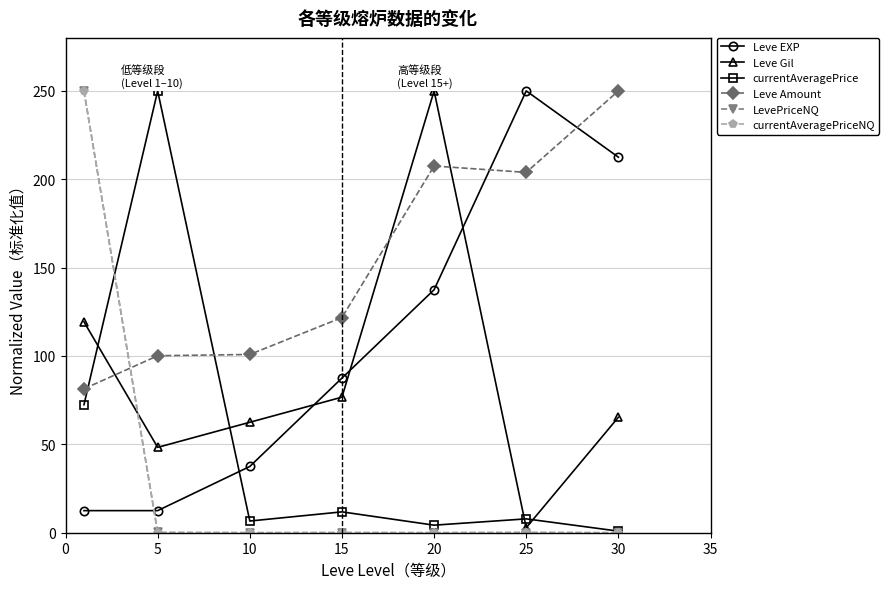

What is the highest value of the Leve EXP series?

250.0